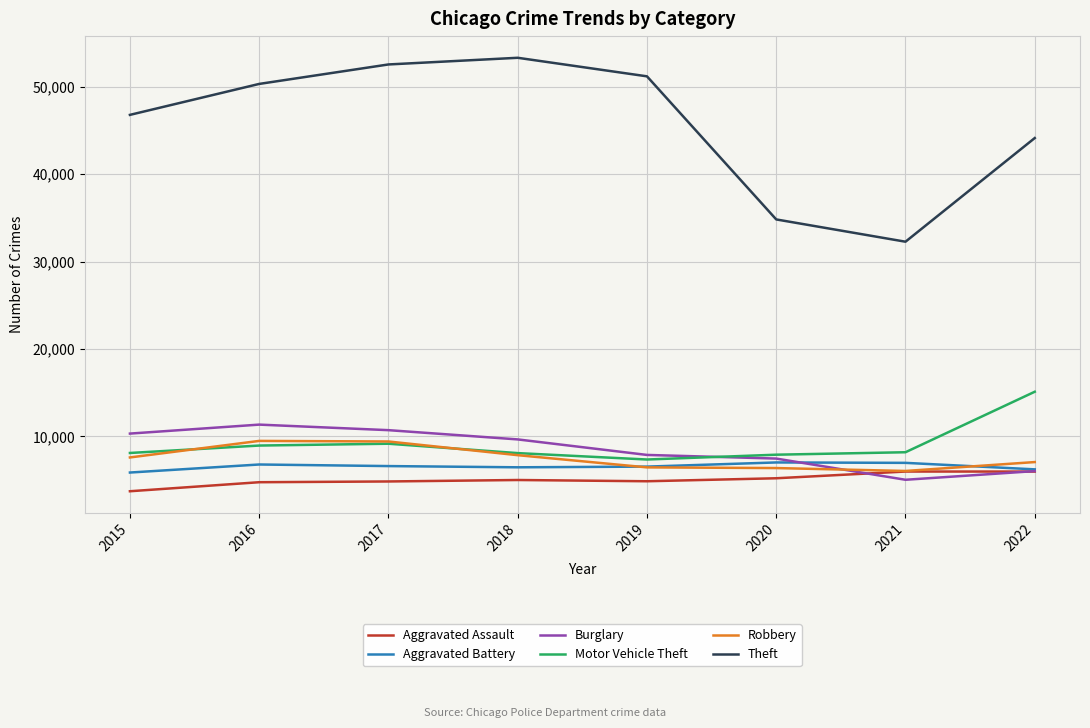

True or false: Aggravated Assault has a value of 3729 at 2015.

True